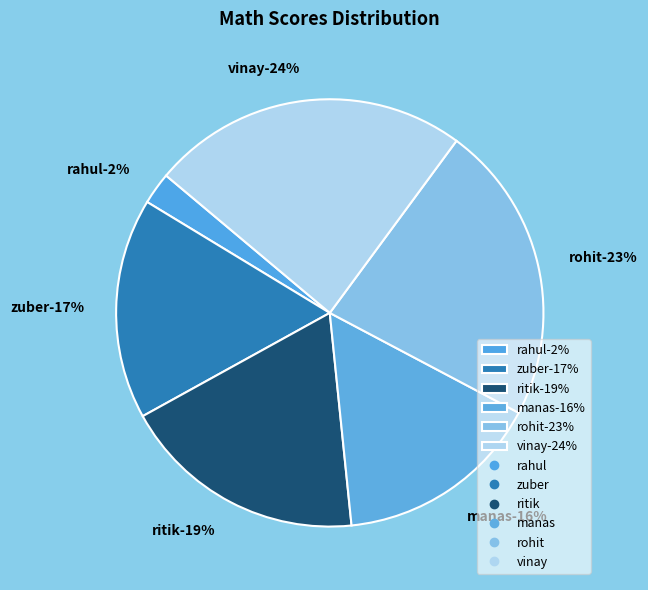

Which category has the smallest portion of the pie?

rahul